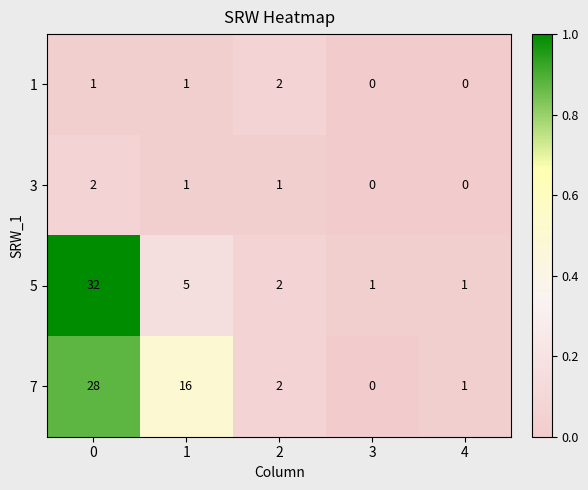

Reading left to right, what are all the values shown in this chart?

1: 1	1	2	0	0
3: 2	1	1	0	0
5: 32	5	2	1	1
7: 28	16	2	0	1